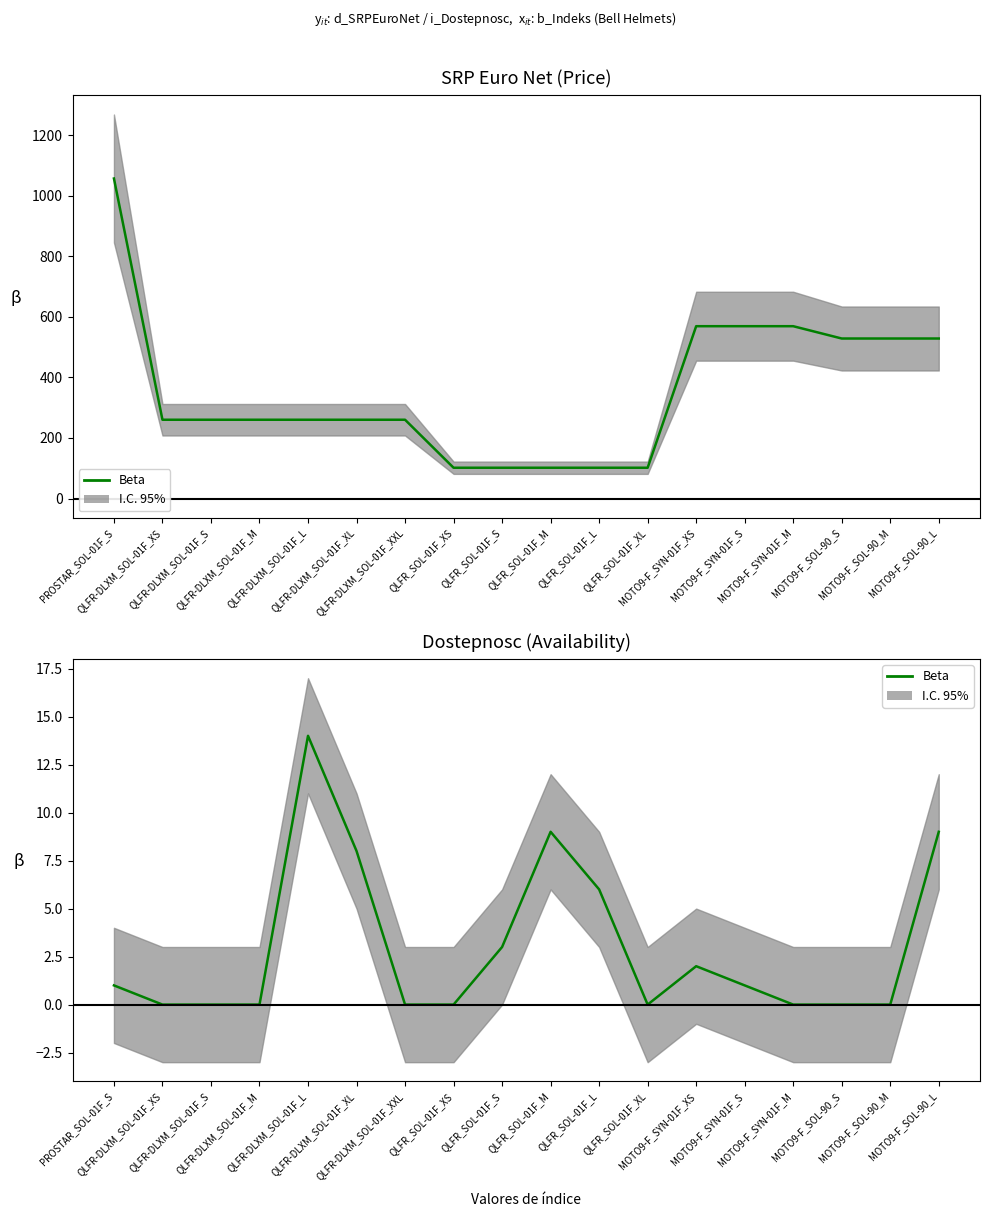

Does the chart display data point markers on the line(s)?

No